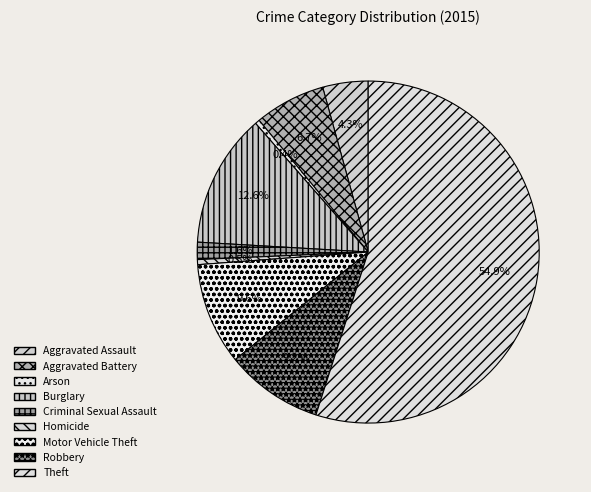

Count the number of slices in the pie.

9